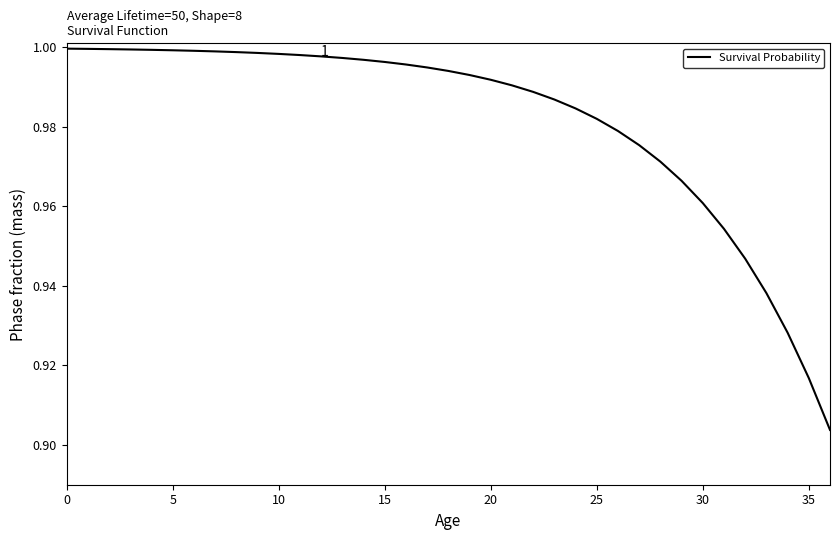

Between 20 and 30, which is larger?

20